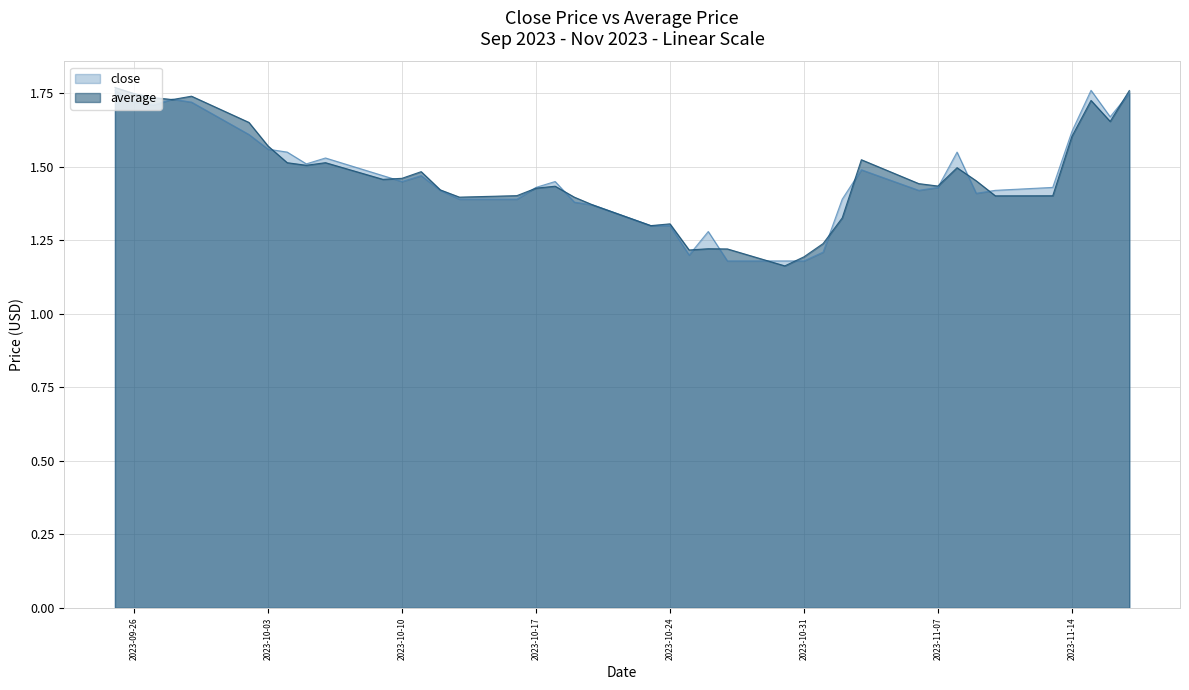

At which label does close reach its peak?

2023-09-25